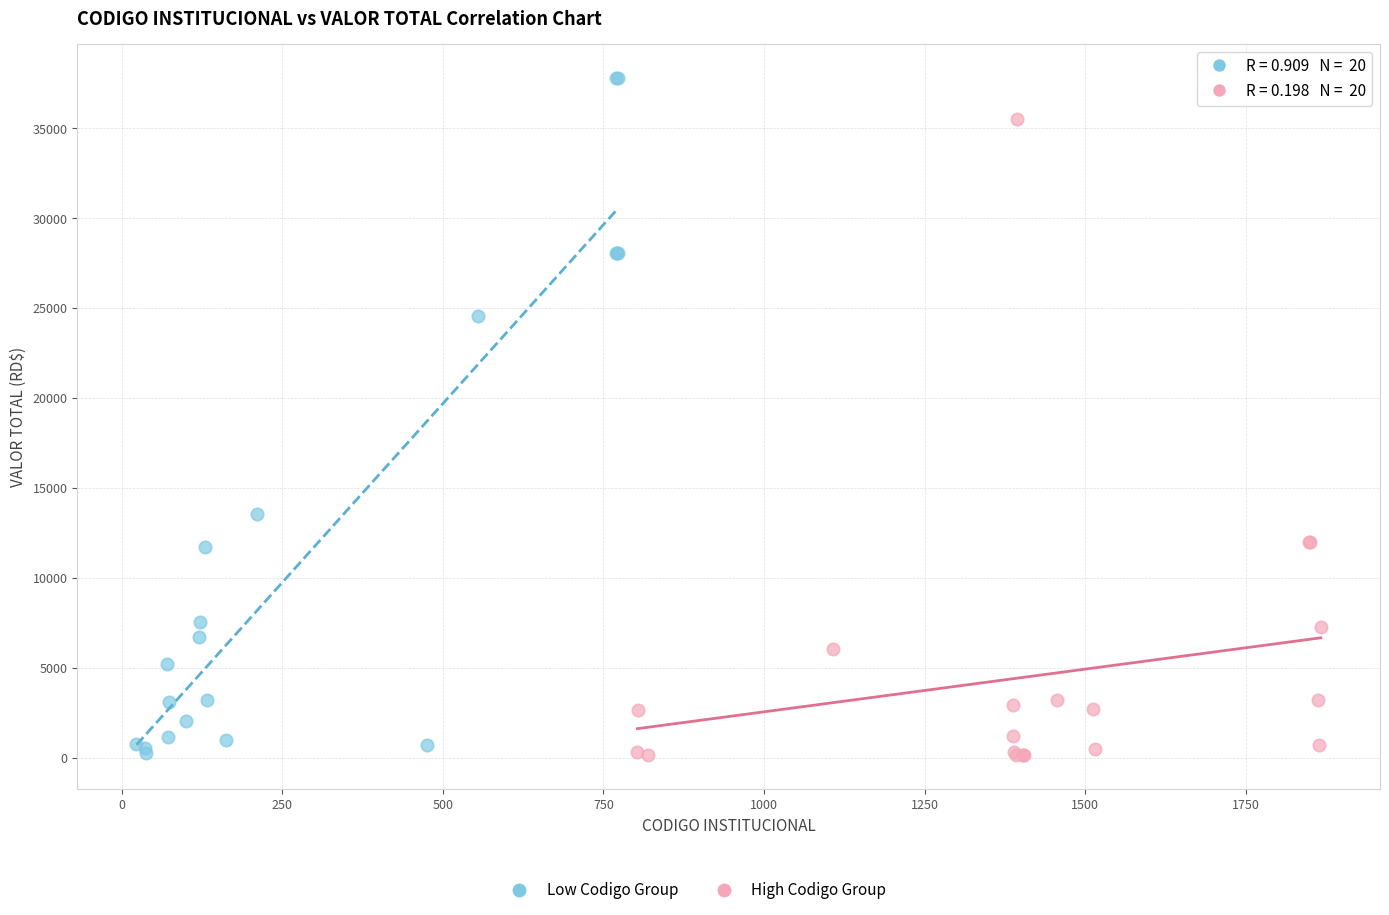

Which series has the widest spread of Y values?

Low Codigo Group